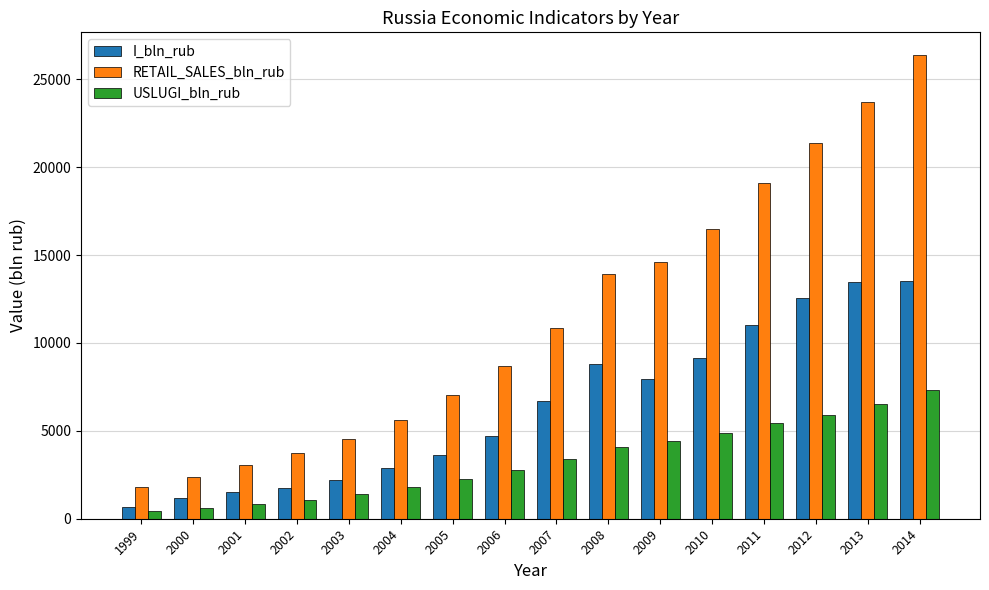

What is the value of the RETAIL_SALES_bln_rub bar at the 13th from the left?

19104.3